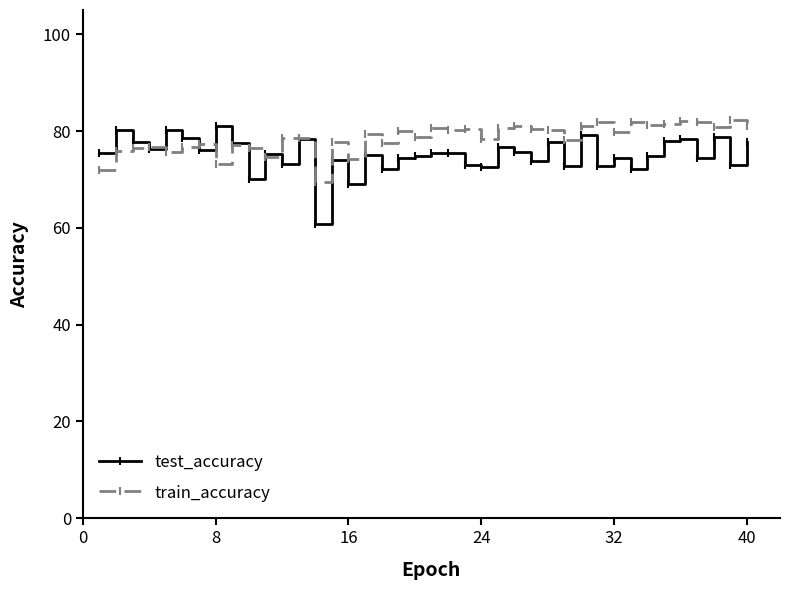

Is this an area chart (filled region under the line)?

No